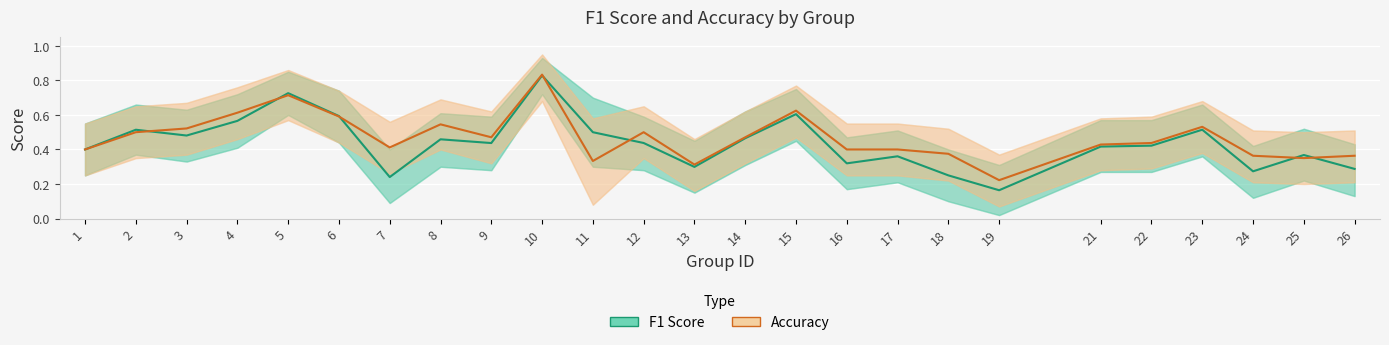

Reading left to right, extract all data points from this chart.

F1 Score: 0.4	0.5	0.5	0.6	0.7	0.6	0.2	0.5	0.4	0.8	0.5	0.4	0.3	0.5	0.6	0.3	0.4	0.2	0.2	0.4	0.4	0.5	0.3	0.4	0.3
Accuracy: 0.4	0.5	0.5	0.6	0.7	0.6	0.4	0.5	0.5	0.8	0.3	0.5	0.3	0.5	0.6	0.4	0.4	0.4	0.2	0.4	0.4	0.5	0.4	0.3	0.4